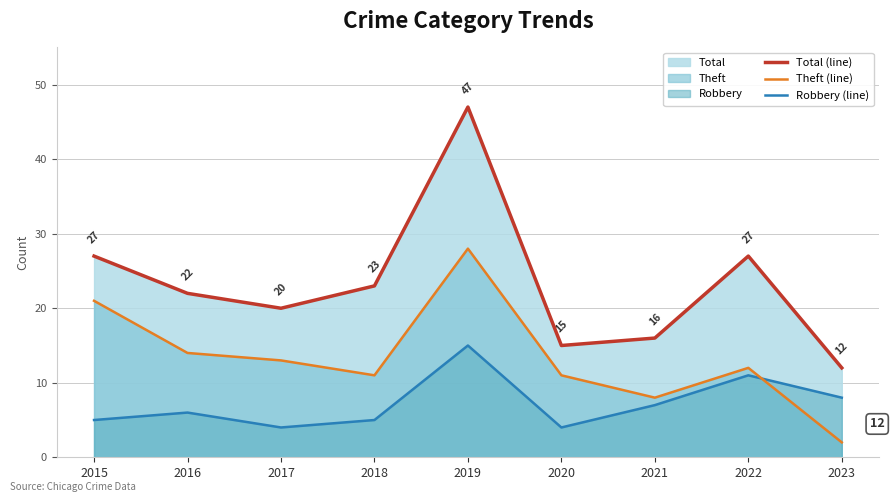

Between 2018 and 2022, which is larger?

2022